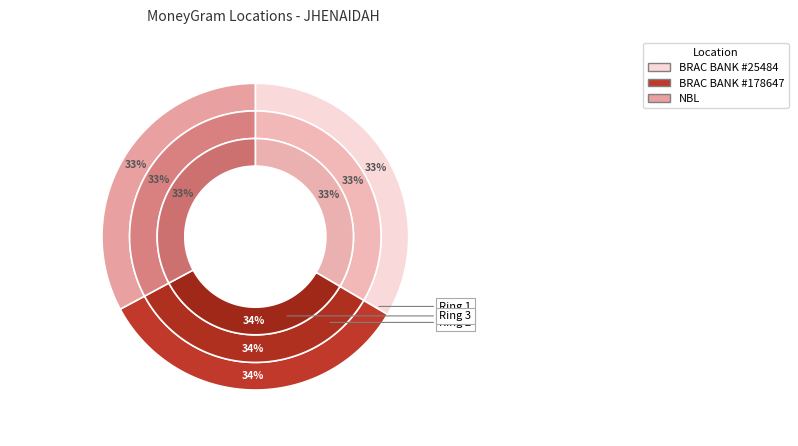

Does BRAC BANK LIMITED - #25484 - JHENAIDAH represent more than half of the total?

No